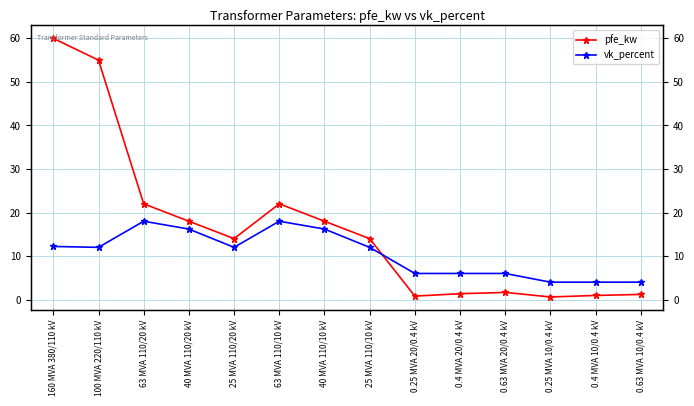

What is the total value across all series at 160 MVA 380/110 kV?

72.2